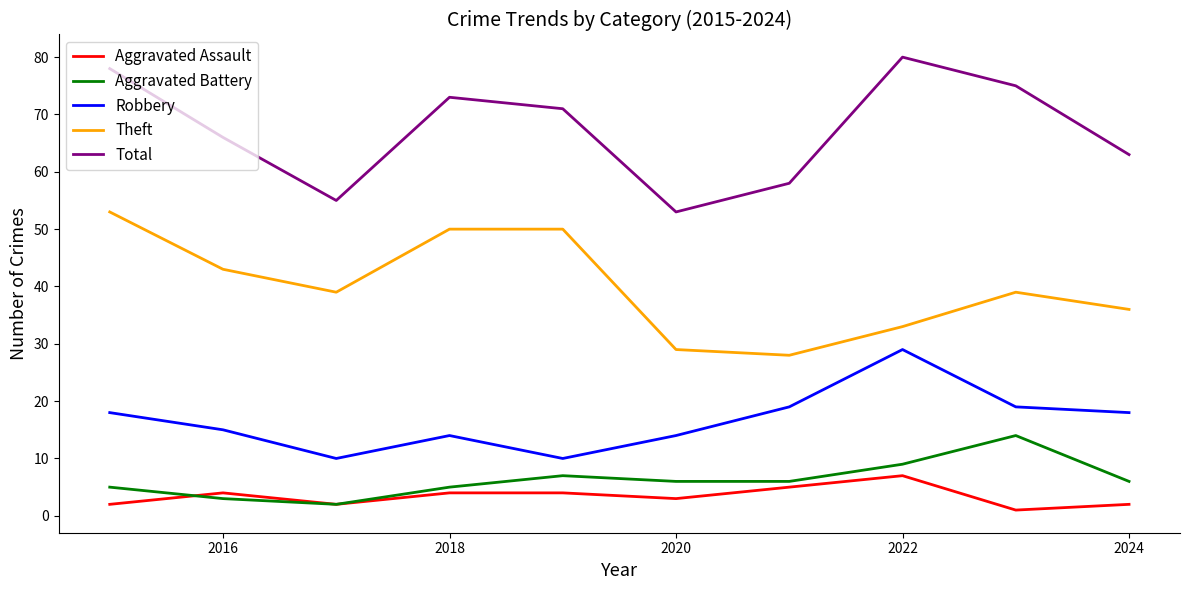

What are all the series names shown in the legend?

Aggravated Assault, Aggravated Battery, Robbery, Theft, Total